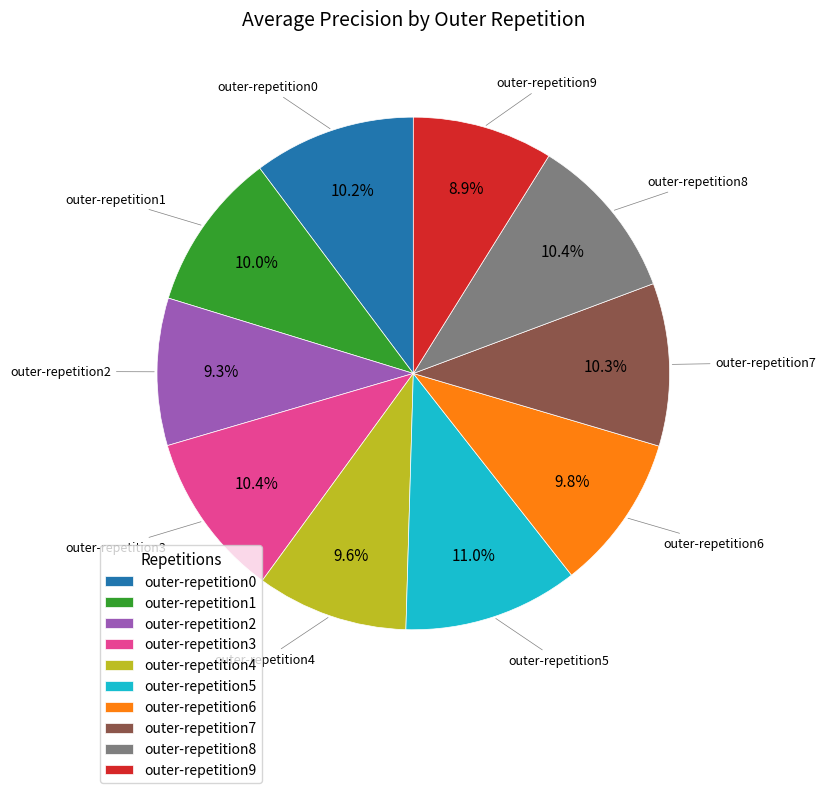

To the nearest percent, what is the difference between the outer-repetition9 and outer-repetition8 slice percentages?

2%